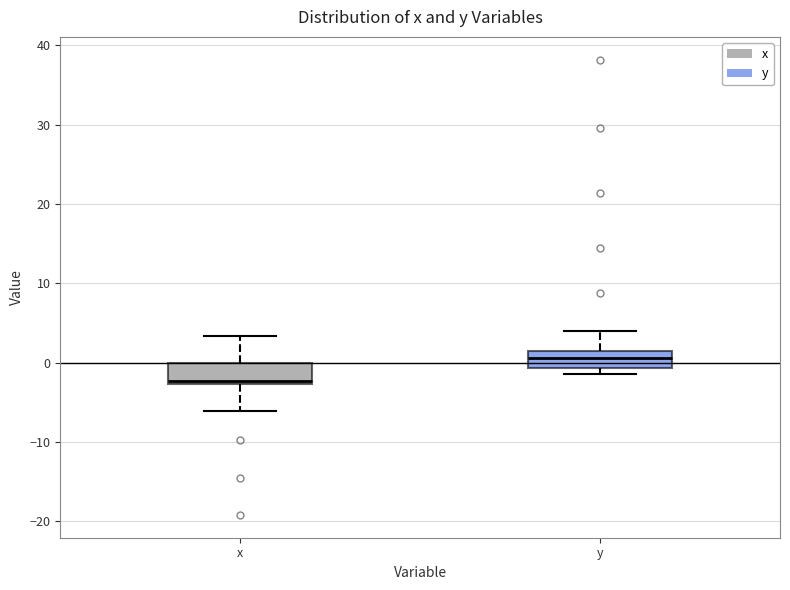

Where is the upper edge of the box for y on the y-axis? The values are not printed on the chart, so give them approximately, as read against the axis.

1